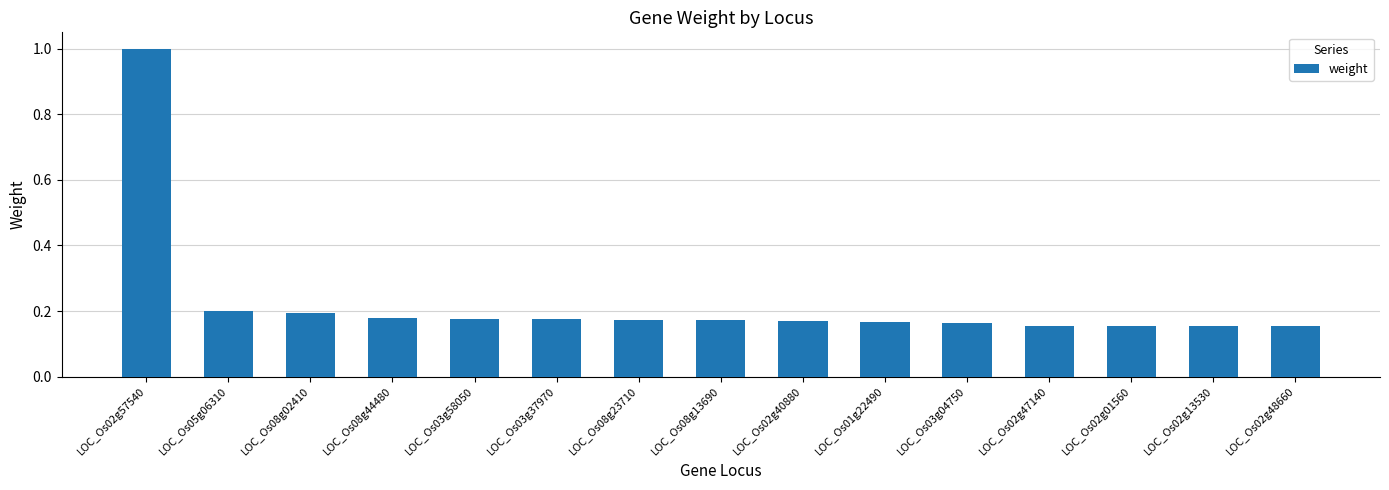

The chart shows a value of 0.2 at LOC_Os08g44480. True or false?

True